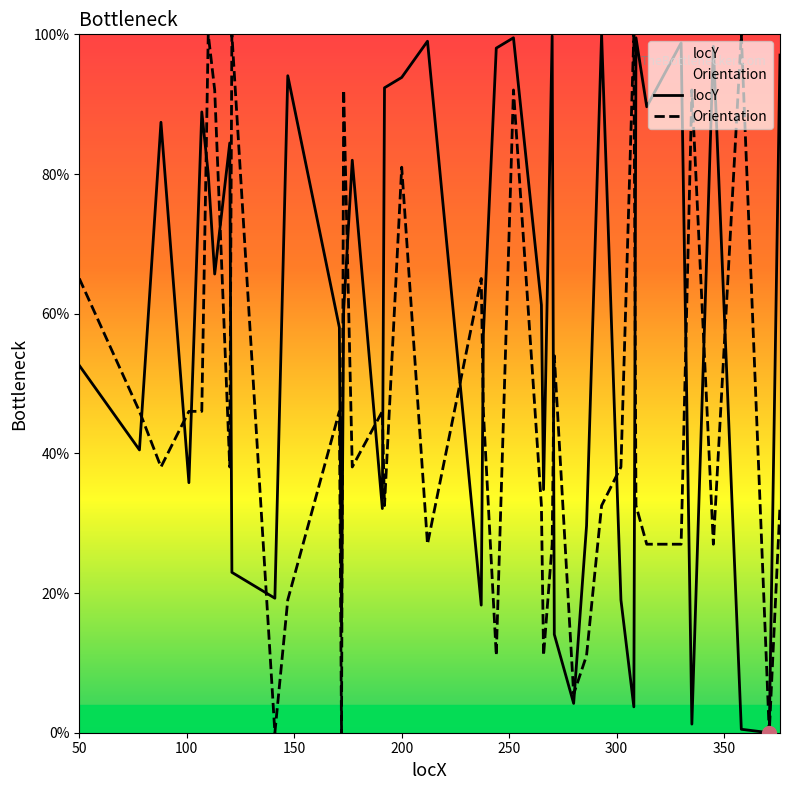

How many distinct data groups are displayed?

2